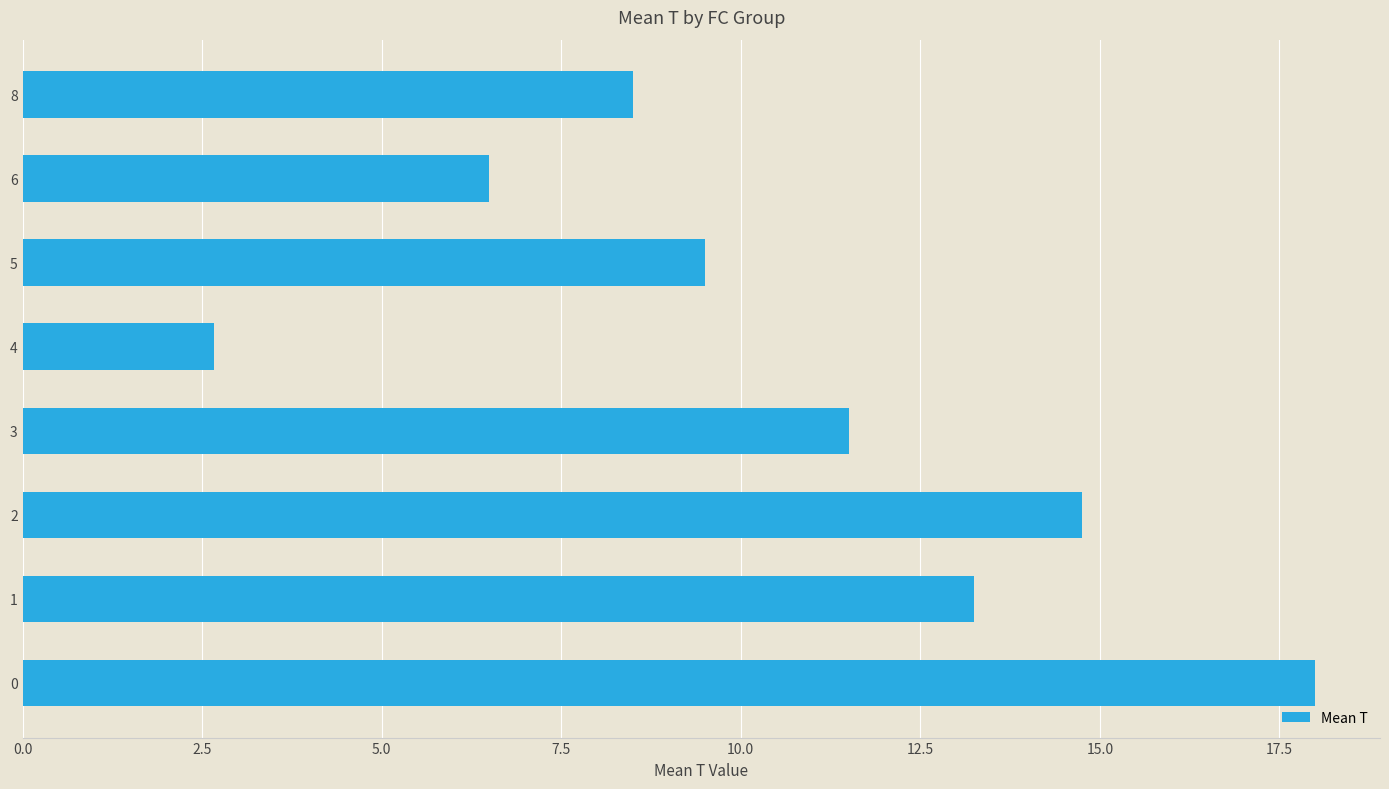

What is the ratio of the value at 3 to the value at 8?

1.4